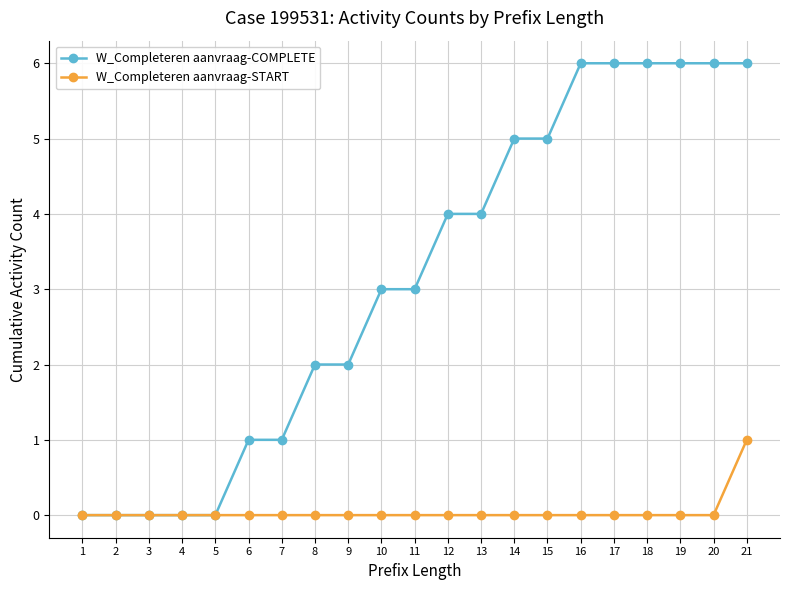

What is the average value of the W_Completeren aanvraag-COMPLETE series?

3